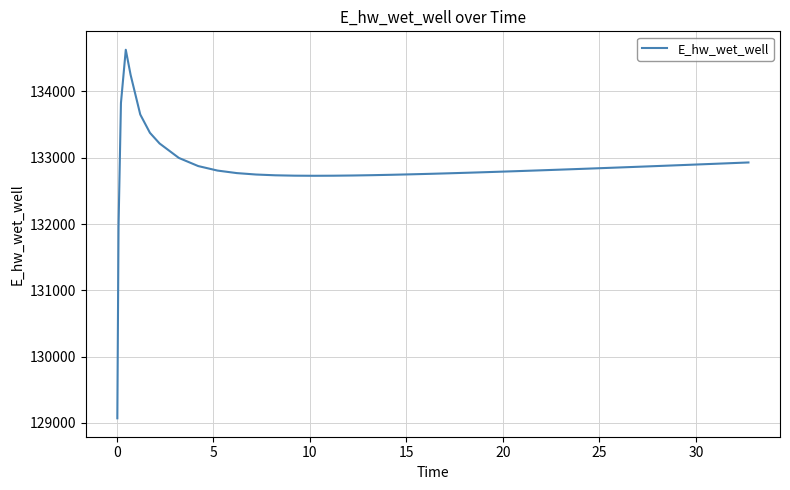

What is the maximum value shown in the chart?

134628.0